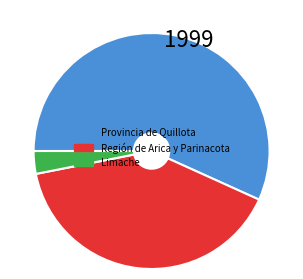

What is the largest slice in the pie chart?

Provincia de Quillota